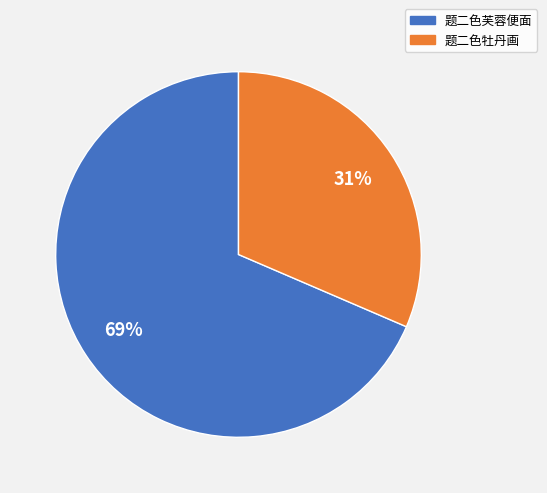

How many segments does this pie chart have?

2